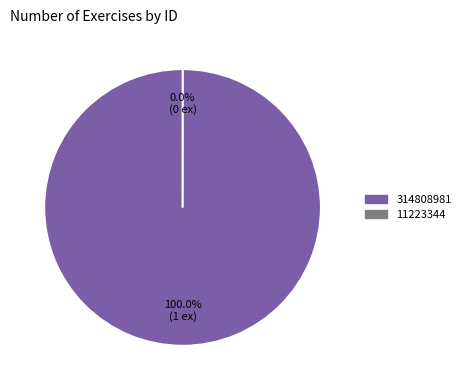

What is the majority slice?

314808981